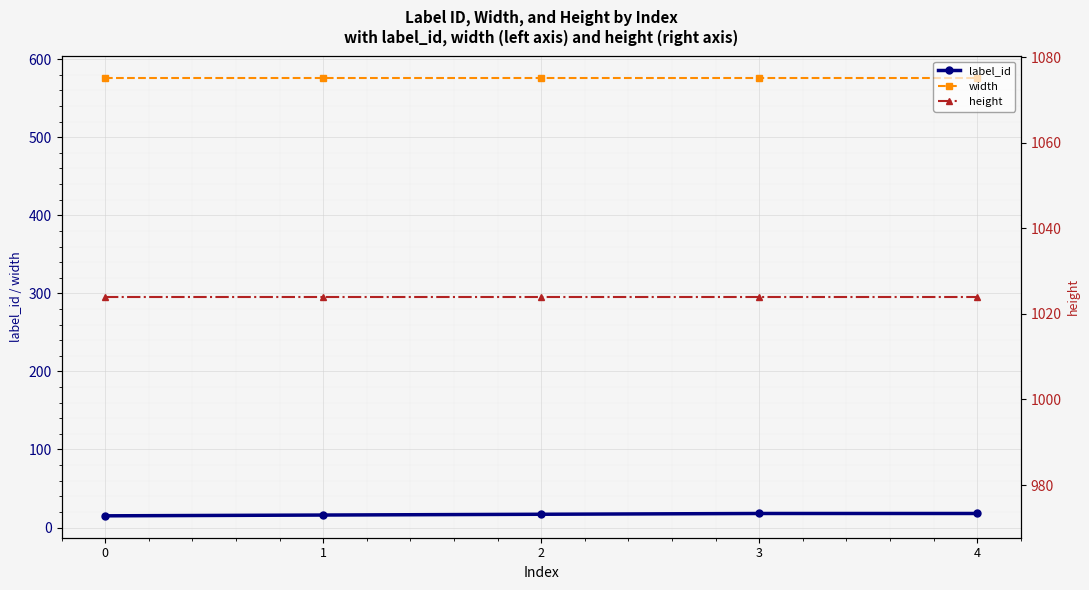

Reading left to right, list all the values displayed in this chart.

label_id: 15	16	17	18	18
width: 576	576	576	576	576
height: 1024	1024	1024	1024	1024